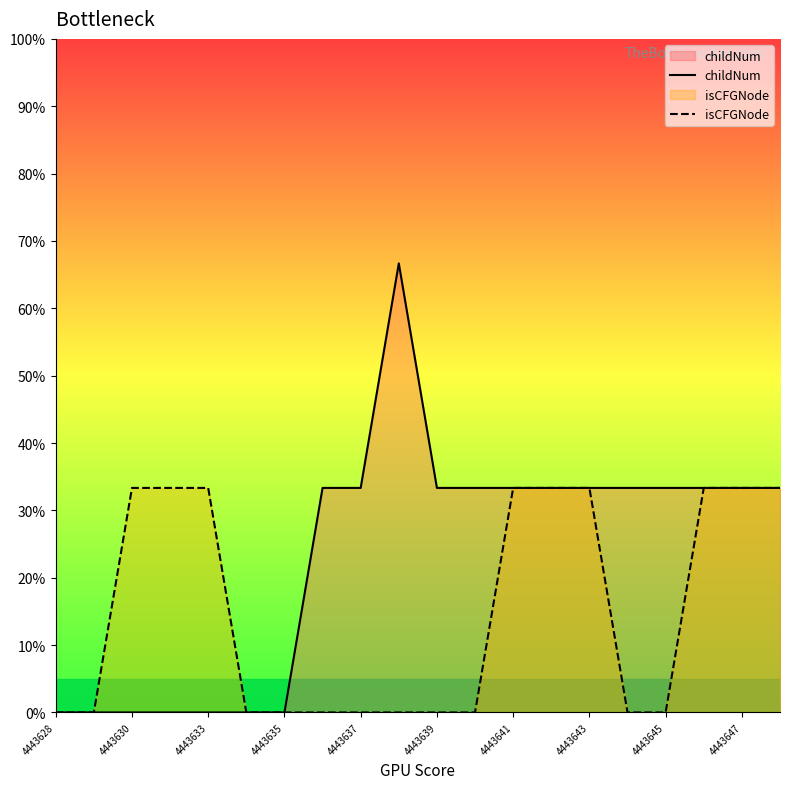

What value does the isCFGNode series have at 4443641?

33.3